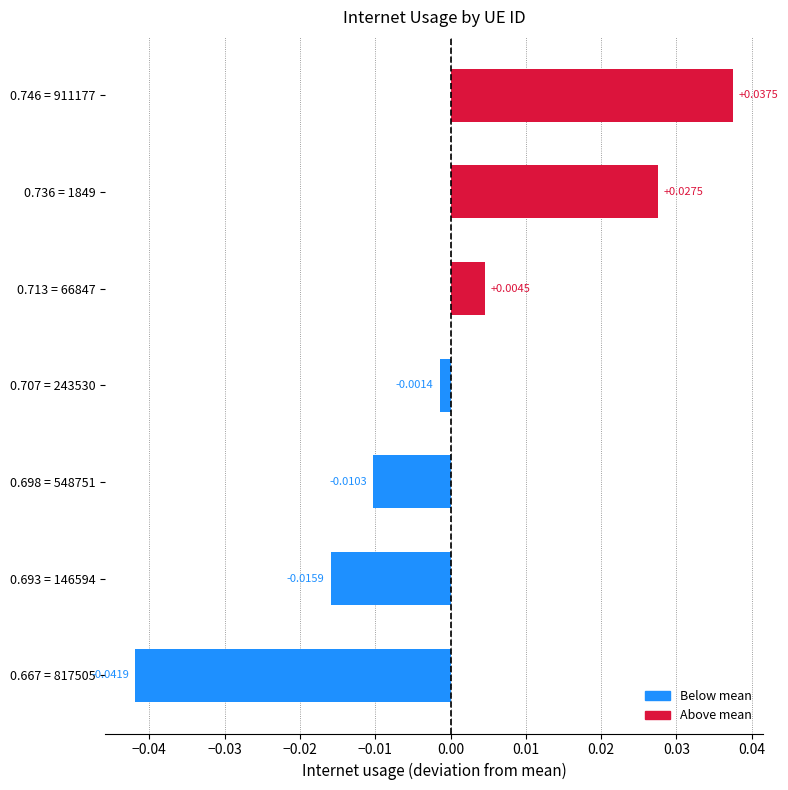

List the labels in order of value, smallest first.

0.667 = 817505, 0.693 = 146594, 0.698 = 548751, 0.707 = 243530, 0.713 = 66847, 0.736 = 1849, 0.746 = 911177